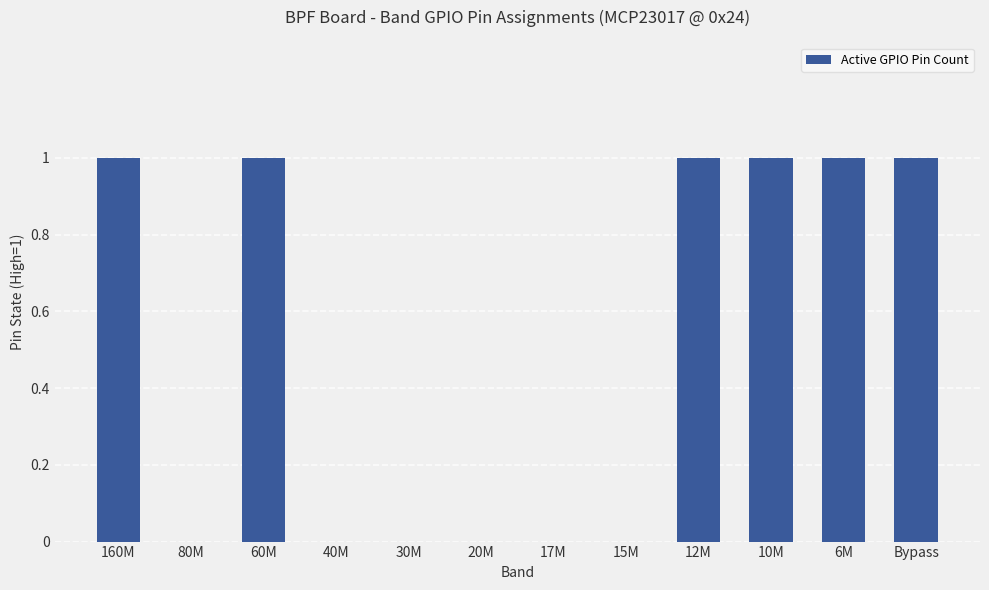

The value at 10M is 1. True or false?

True